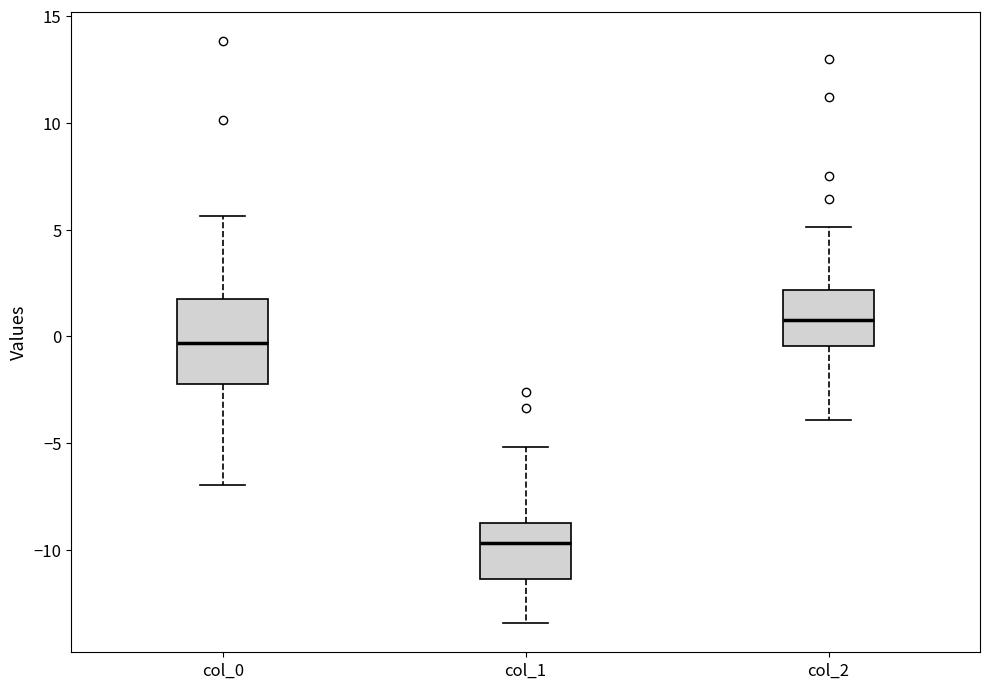

Where does the median line of the box for col_1 sit on the y-axis? The values are not printed on the chart, so give them approximately, as read against the axis.

-9.5